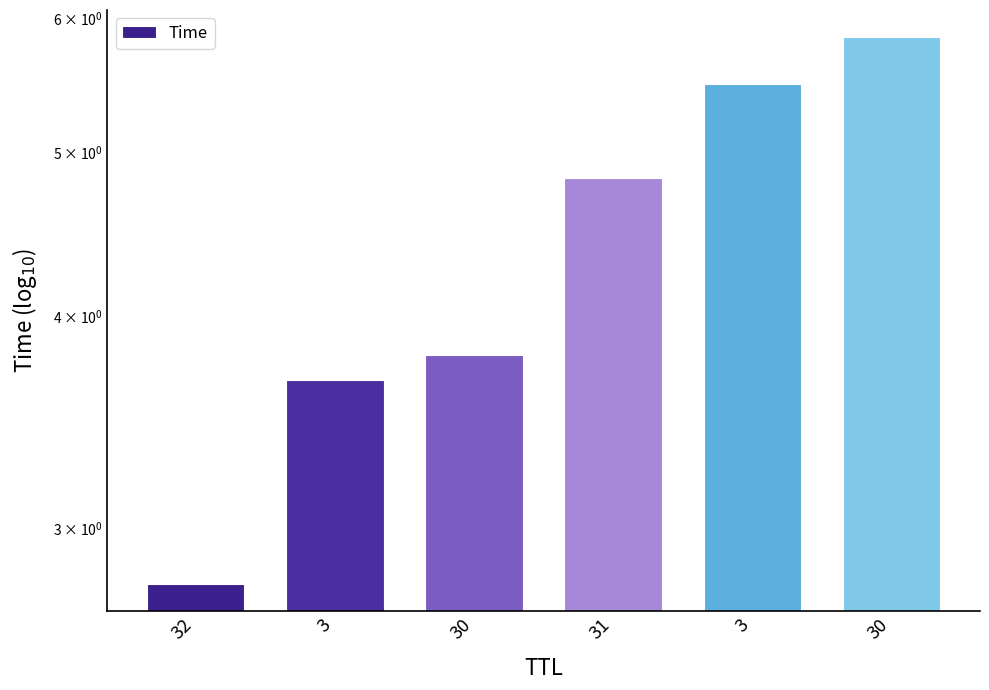

True or false: the data shows 5.8 at 30.

True